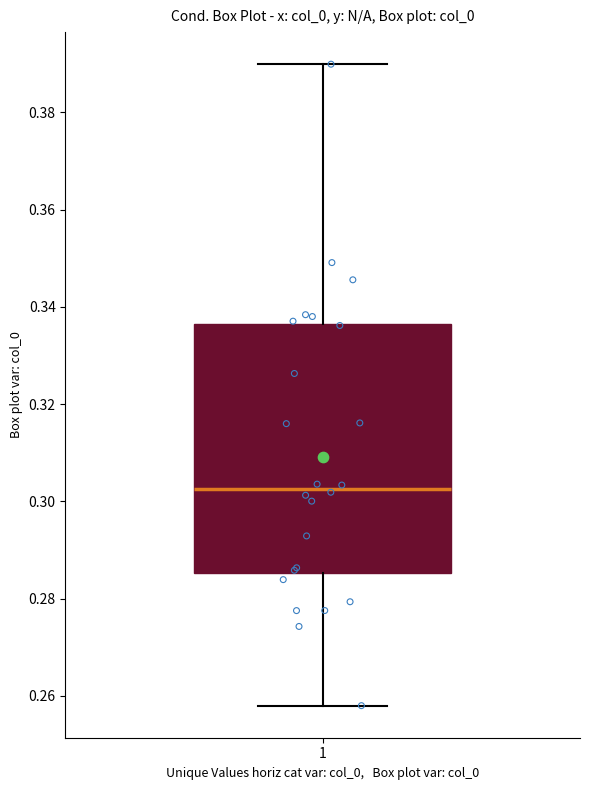

Where does the upper whisker of the box at x = 1 end on the y-axis? The values are not printed on the chart, so give them approximately, as read against the axis.

0.390